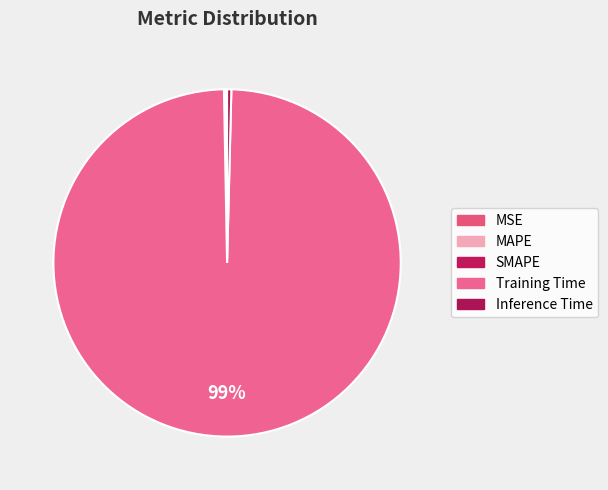

How many segments does this pie chart have?

5